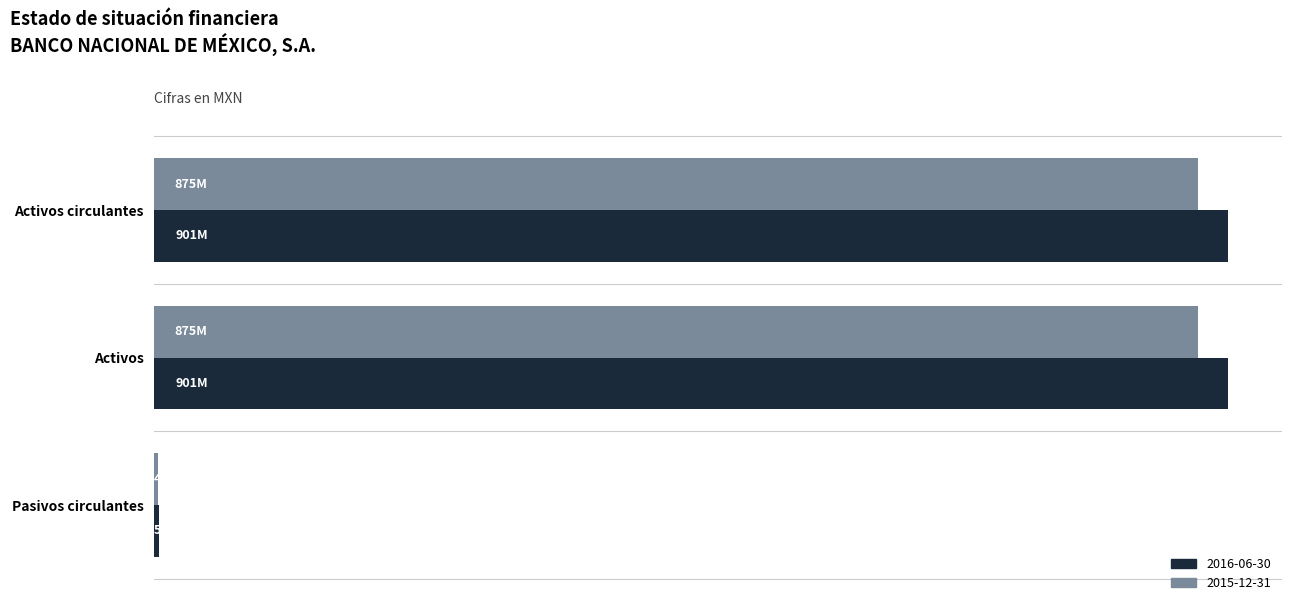

What are all the series names shown in the legend?

2016-06-30, 2015-12-31